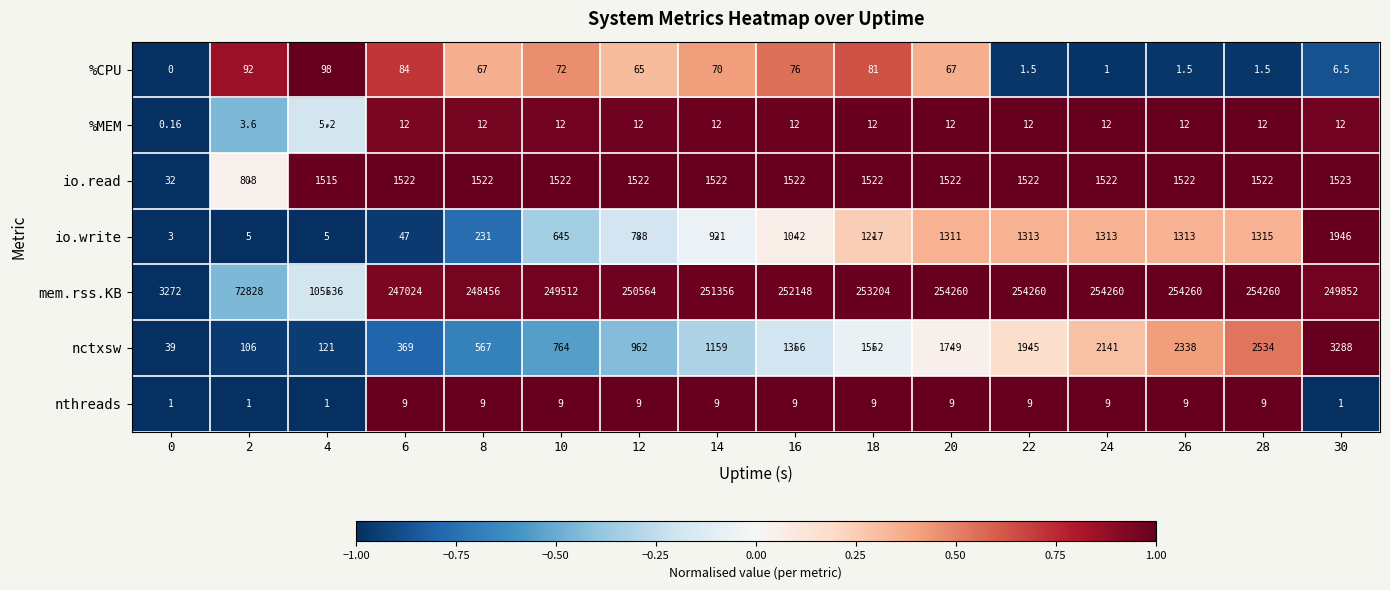

Rank the series by their maximum value, from highest to lowest.

mem.rss.KB, nctxsw, io.write, io.read, %CPU, %MEM, nthreads